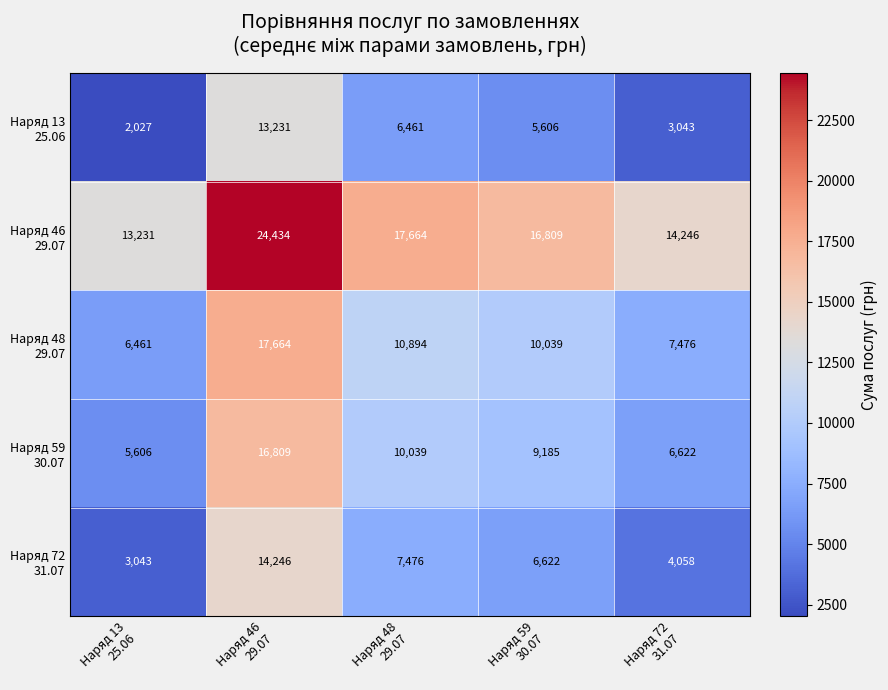

Count the number of data series in this chart.

5